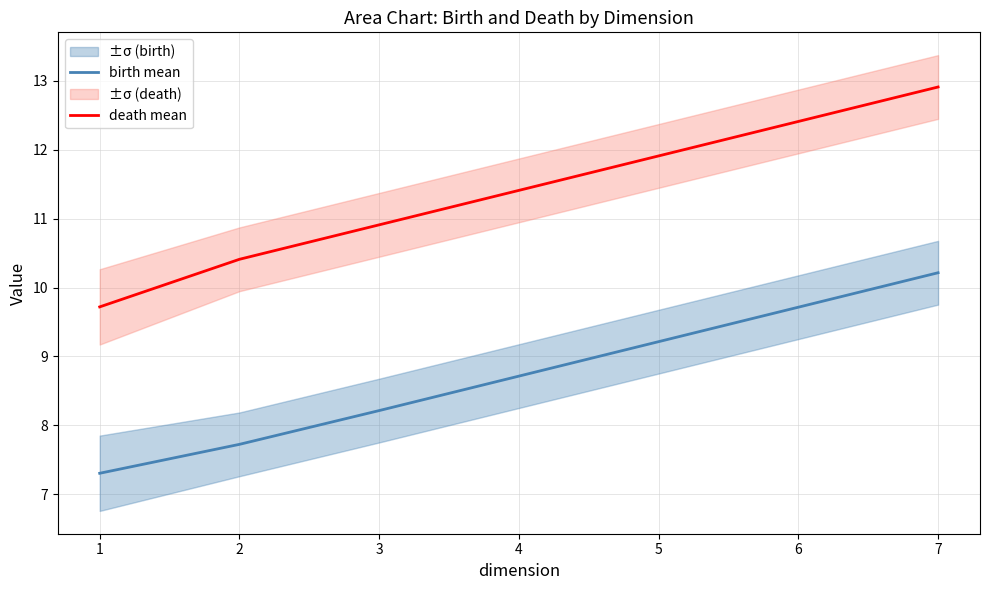

True or false: birth mean and death mean cross at least once.

False